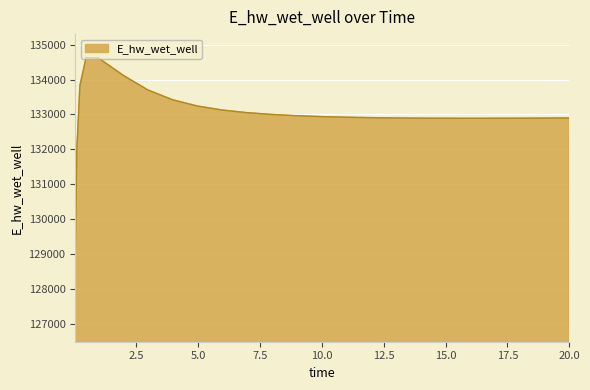

Does the chart display data point markers on the line(s)?

No